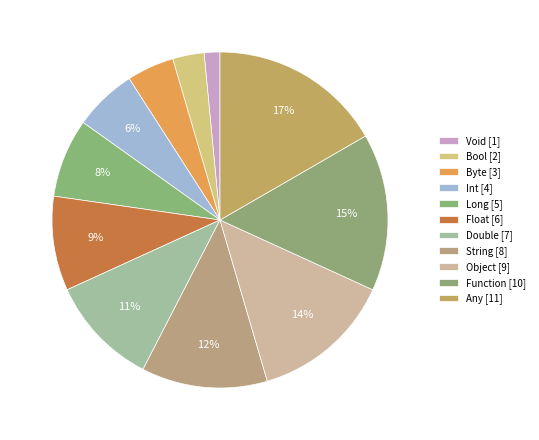

How much of the chart is everything except String?

87.9%